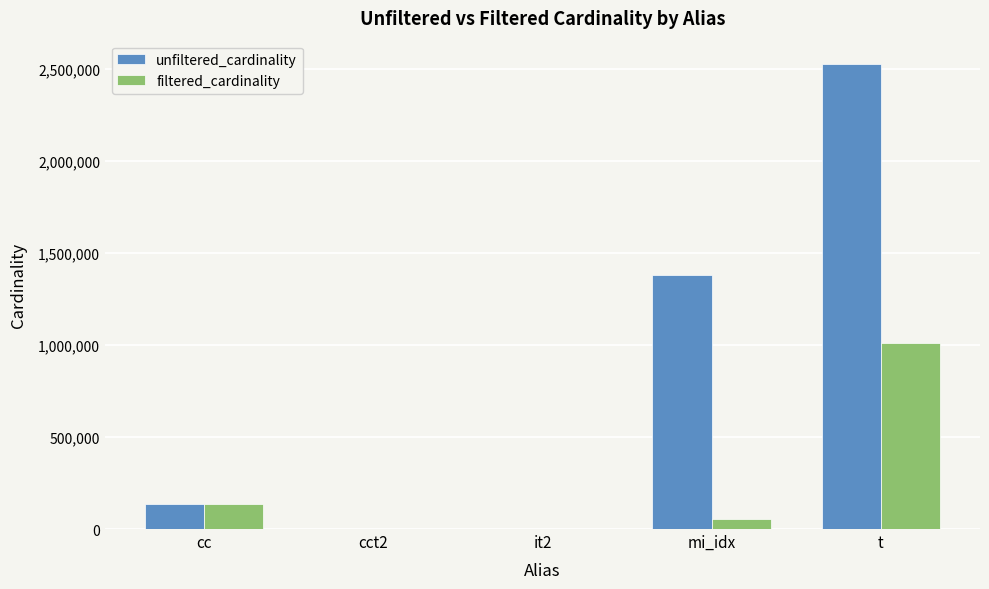

True or false: unfiltered_cardinality has a value of 1380035 at mi_idx.

True